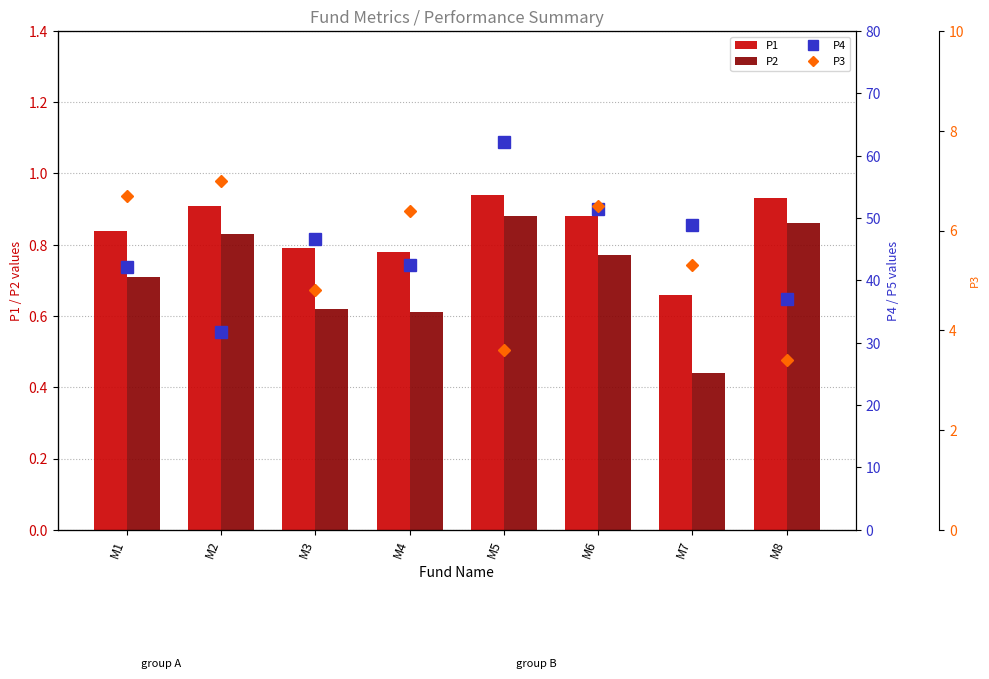

What is the difference between the highest and lowest values at M3?

46.1